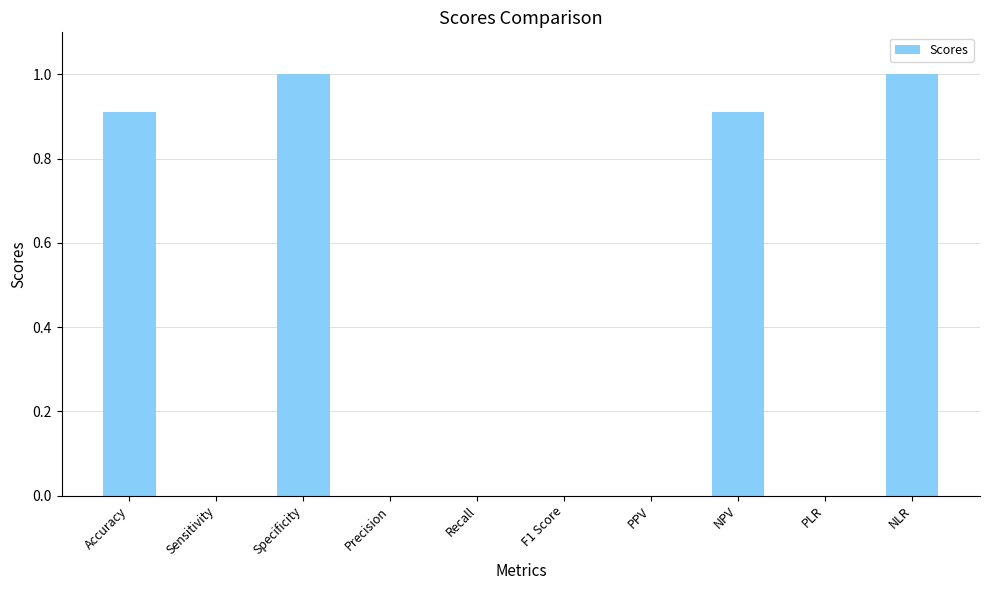

Is it true that the value at NPV is 0.2?

False